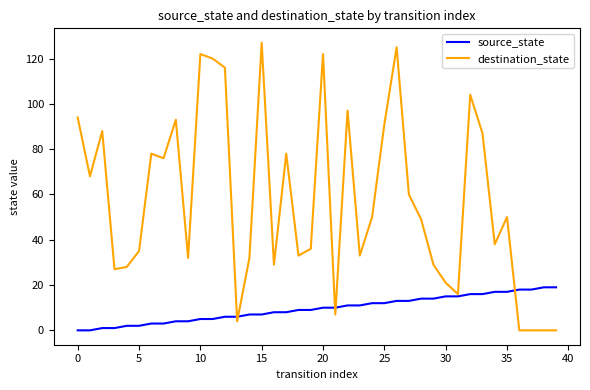

Reading right to left, extract all data points from this chart.

source_state: 19	19	18	18	17	17	16	16	15	15	14	14	13	13	12	12	11	11	10	10	9	9	8	8	7	7	6	6	5	5	4	4	3	3	2	2	1	1	0	0
destination_state: 0	0	0	0	50	38	87	104	16	21	29	49	60	125	91	50	33	97	7	122	36	33	78	29	127	32	4	116	120	122	32	93	76	78	35	28	27	88	68	94